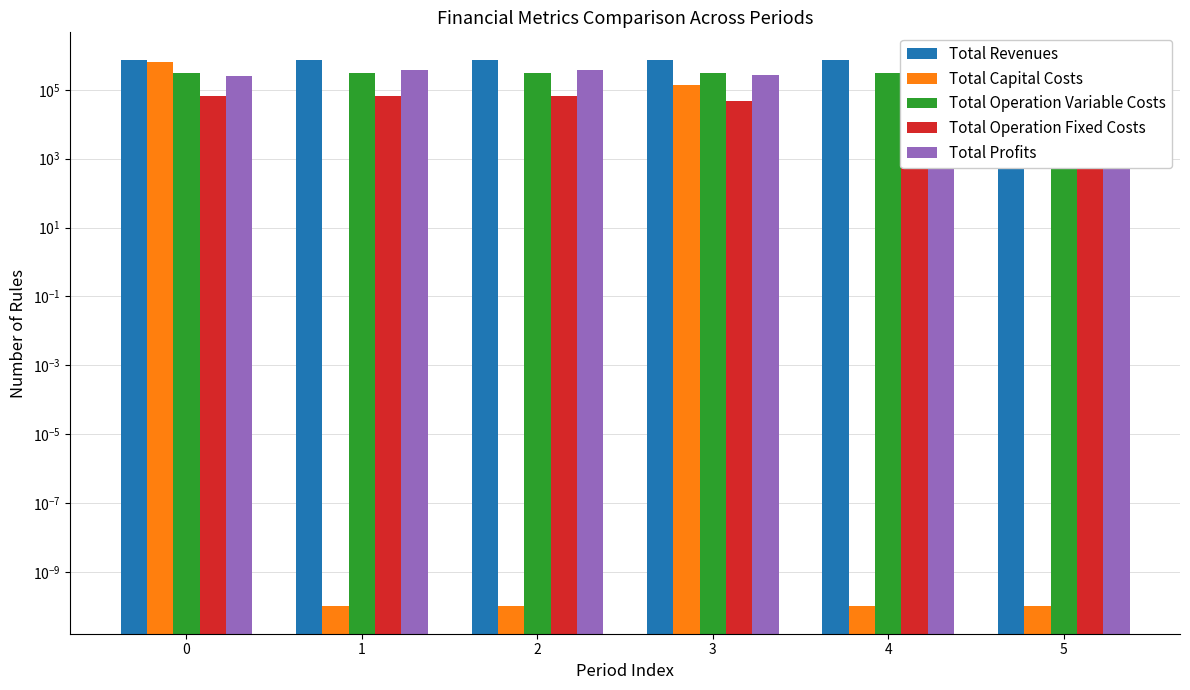

Does the chart contain any negative values?

No